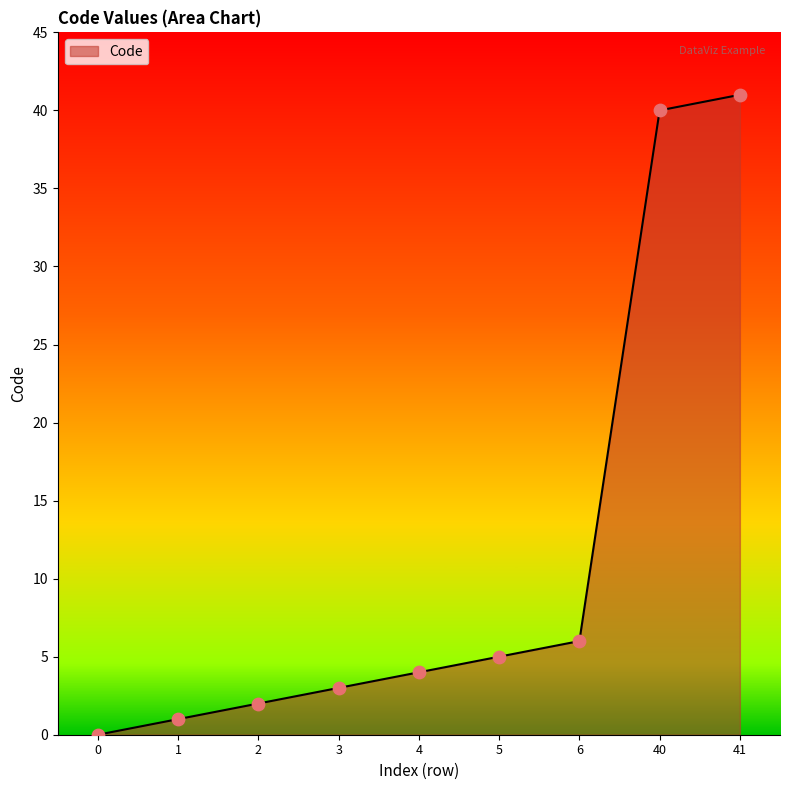

Which has a higher value, 5 or 40?

40